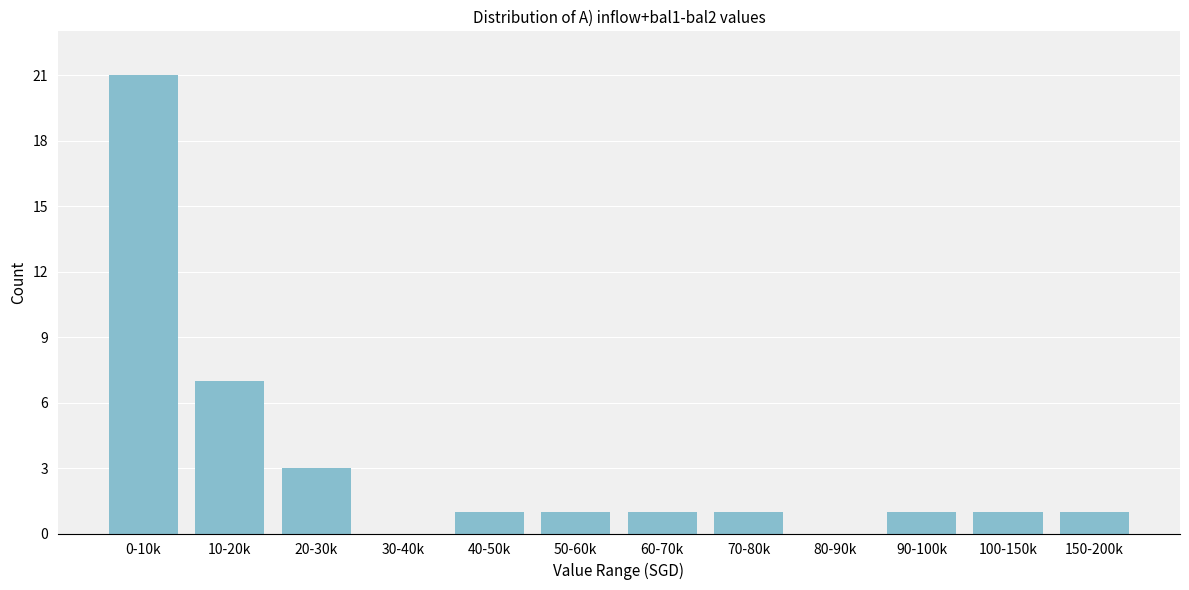

Reading left to right, extract all data points from this chart.

0-10k=21	10-20k=7	20-30k=3	30-40k=0	40-50k=1	50-60k=1	60-70k=1	70-80k=1	80-90k=0	90-100k=1	100-150k=1	150-200k=1